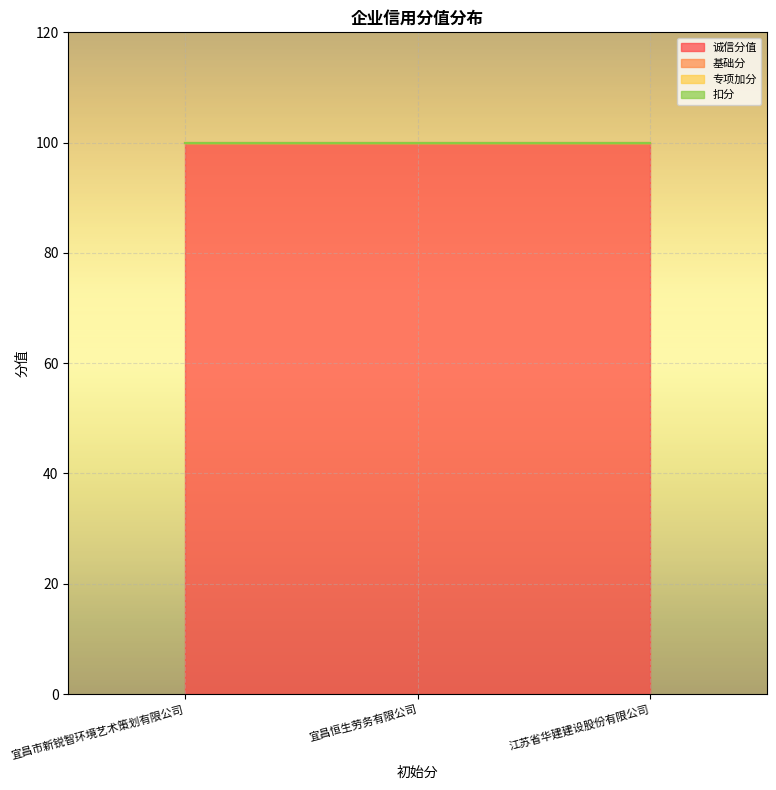

Which series has the largest total across all categories?

诚信分值